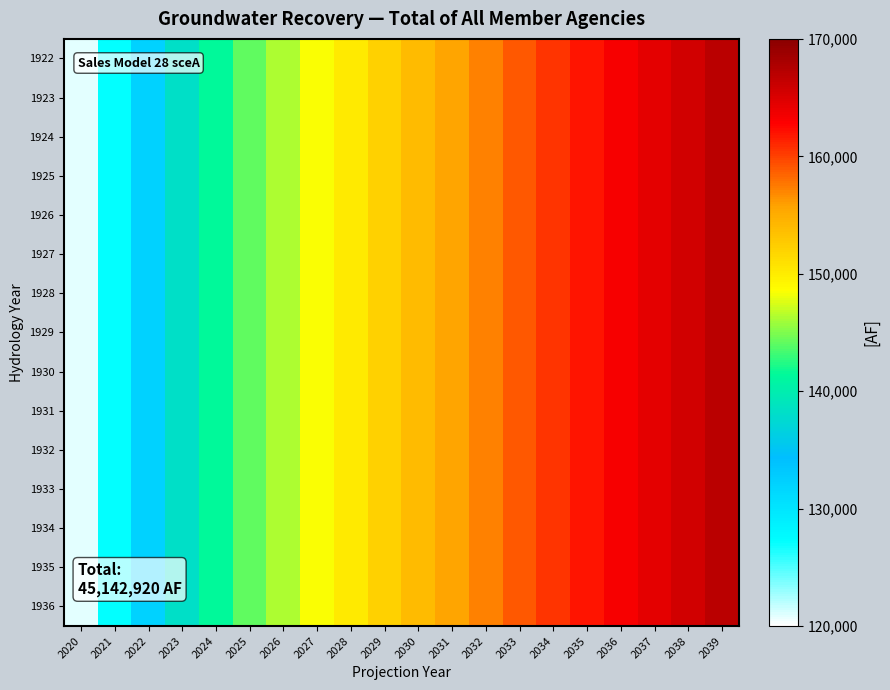

Count the number of categories in the chart.

20